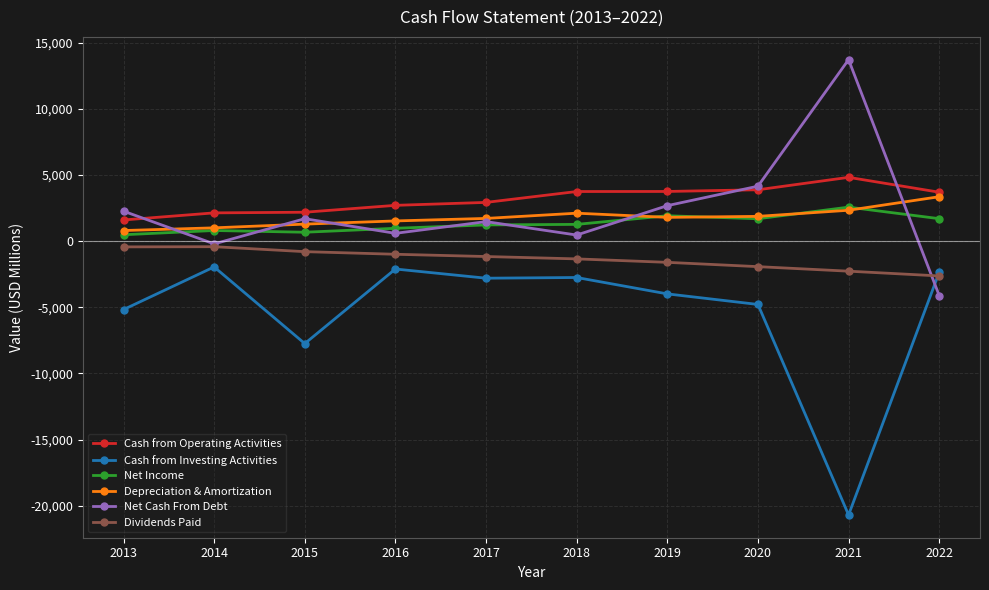

What is the average value of the Net Income series?

1329